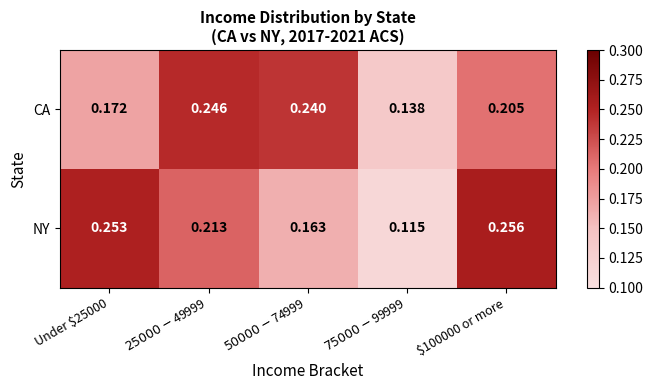

Rank the series by their maximum value, from lowest to highest.

CA, NY